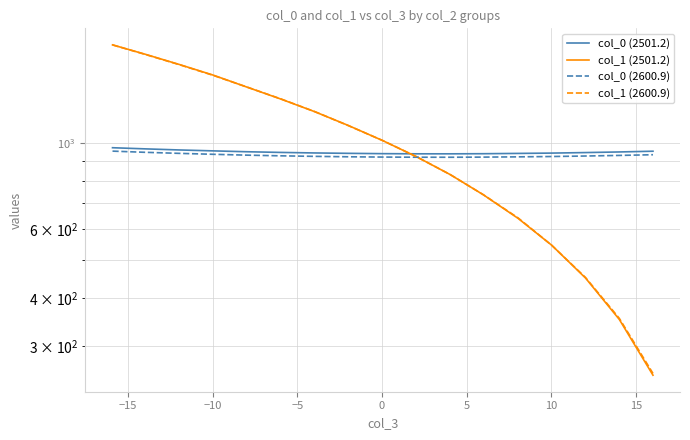

At how many categories does at least one series exceed 307?

17